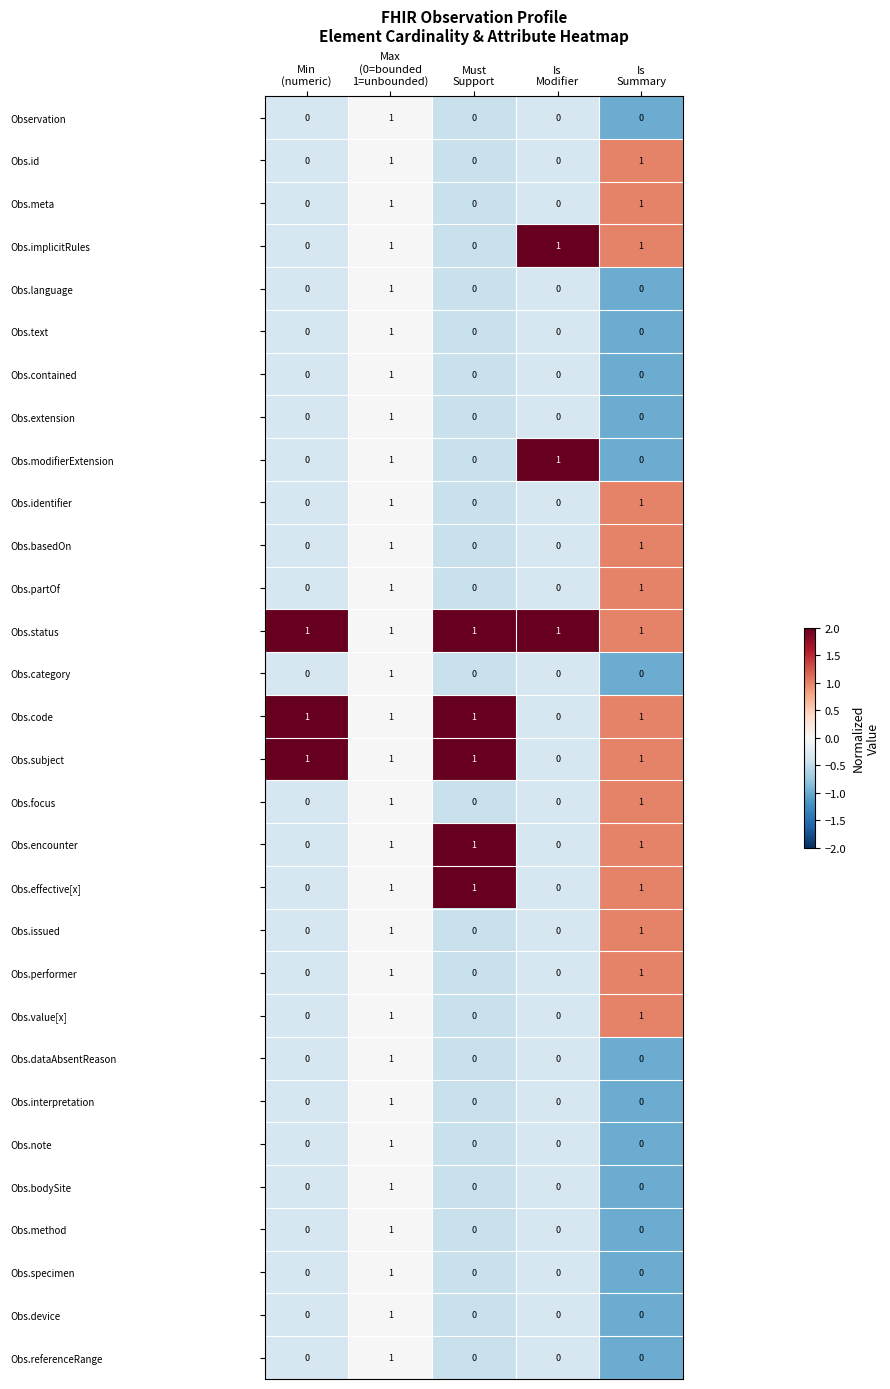

How many Obs.identifier values are between 0 and 1?

5